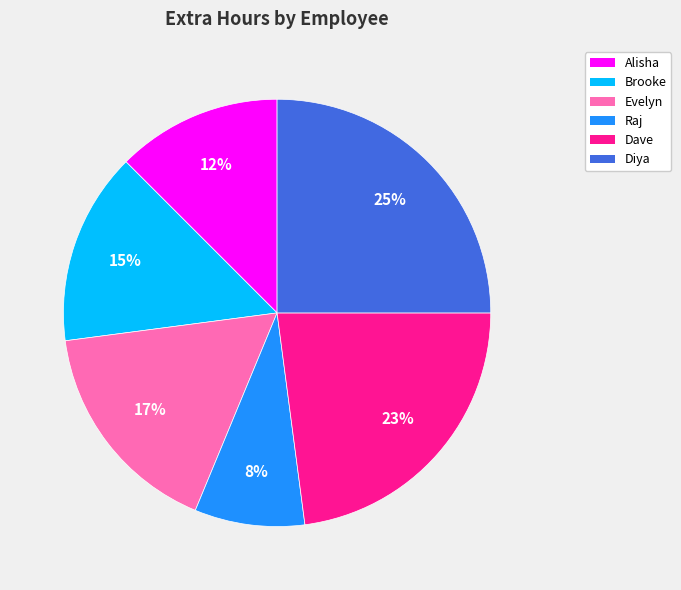

True or false: Evelyn accounts for 17% of the total.

True